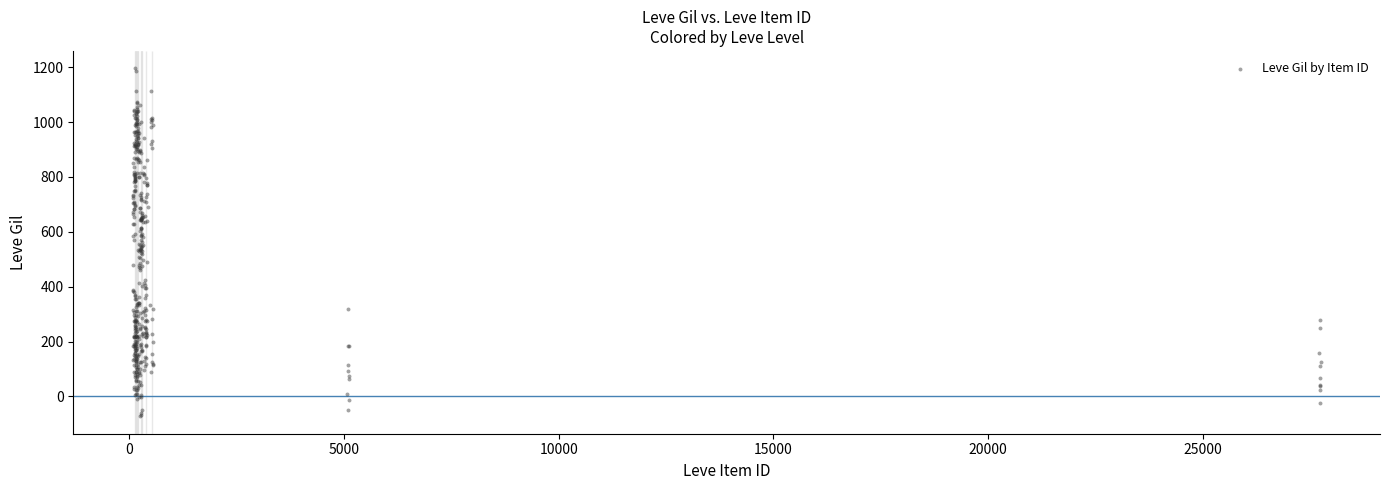

What is the range of X values (max minus min)?

27652.3